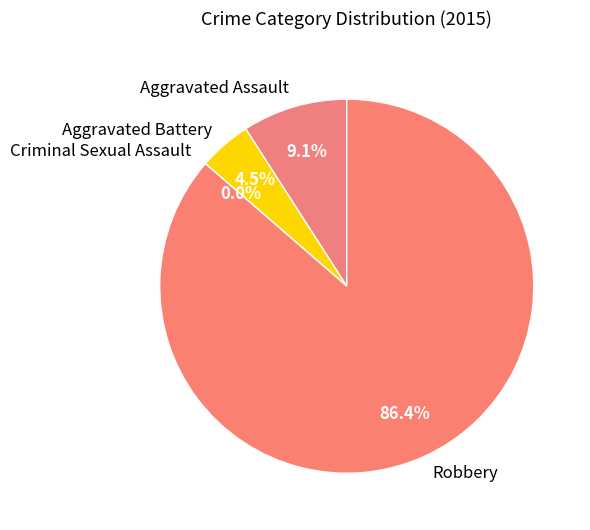

True or false: Aggravated Battery accounts for 5% of the total.

True